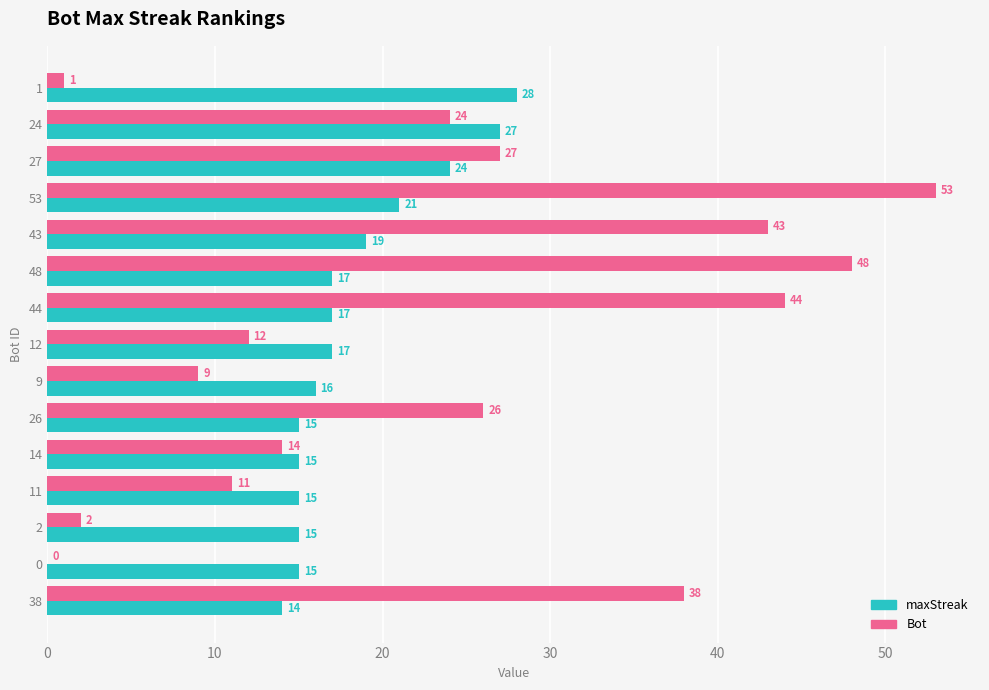

Between 53 and 0, which series saw the biggest shift?

Bot